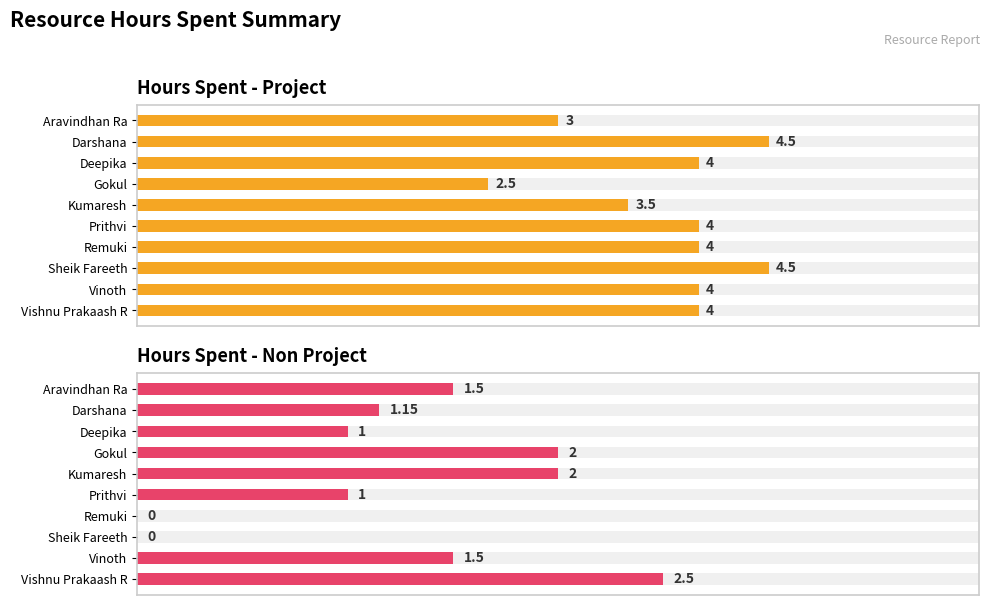

What is the value of the Hours Spent - Project bar at the 2nd from the left?

4.5